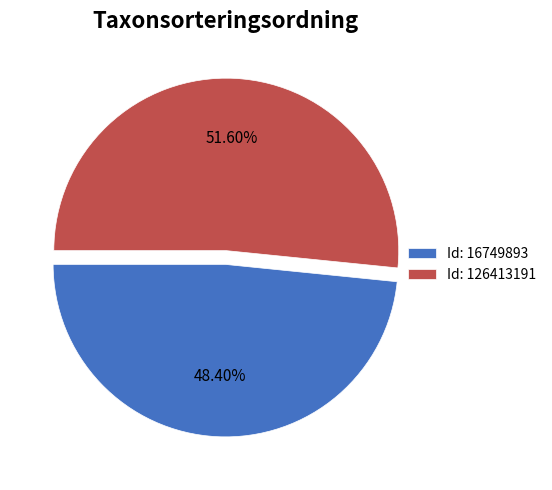

What is the largest slice in the pie chart?

Id: 126413191